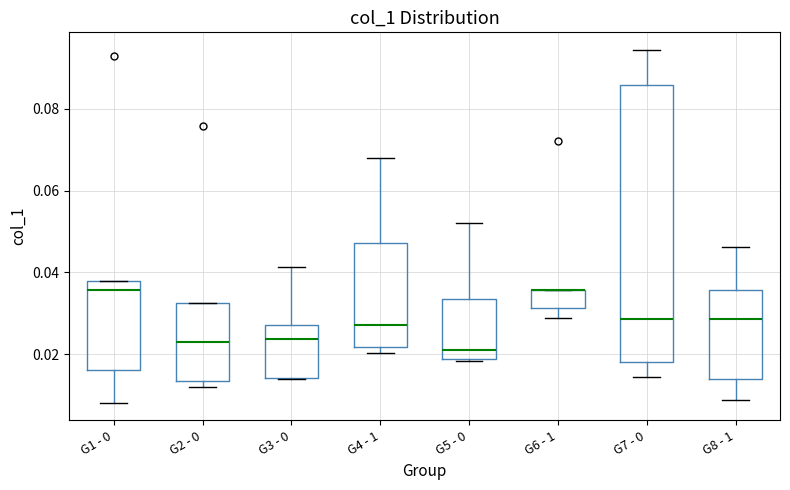

Reading left to right, transcribe this box plot: for each box, give where its median line is, the range the box spans, and where its two whiskers end, as read against the y-axis. The values are not printed on the chart, so give them approximately, as read against the axis.

G1 - 0: median 0.036, box 0.016 to 0.038, whiskers 0.008 to 0.038
G2 - 0: median 0.022, box 0.014 to 0.032, whiskers 0.012 to 0.032
G3 - 0: median 0.024, box 0.014 to 0.028, whiskers 0.014 to 0.042
G4 - 1: median 0.028, box 0.022 to 0.048, whiskers 0.020 to 0.068
G5 - 0: median 0.022, box 0.018 to 0.034, whiskers 0.018 (just below the box's lower edge) to 0.052
G6 - 1: median 0.036 (drawn on the box's upper edge), box 0.032 to 0.036, whiskers 0.028 to 0.036
G7 - 0: median 0.028, box 0.018 to 0.086, whiskers 0.014 to 0.094
G8 - 1: median 0.028, box 0.014 to 0.036, whiskers 0.008 to 0.046